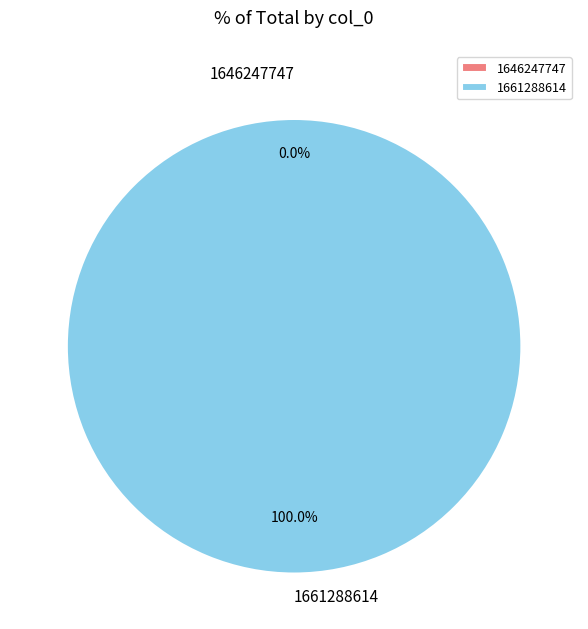

To the nearest percent, what percentage of the pie is 1661288614?

100%